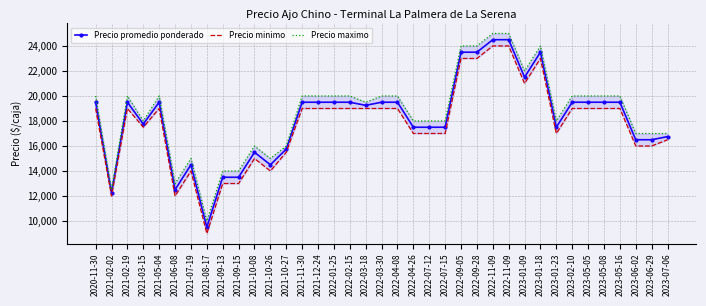

Where is the first local minimum for Precio maximo?

2021-02-02